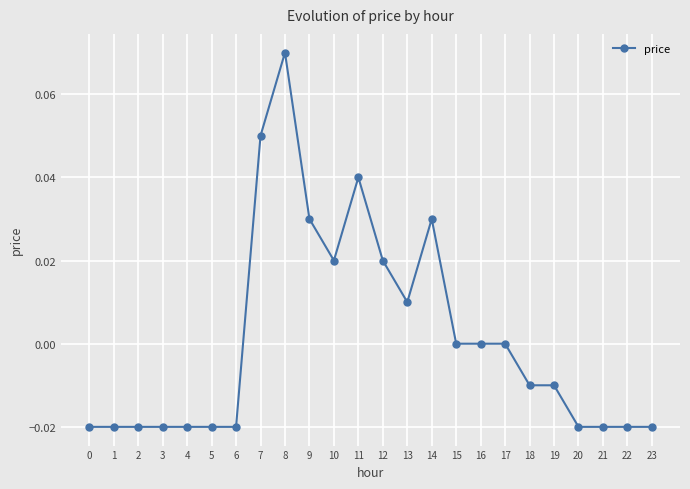

At which category does the chart reach its peak across all series?

8